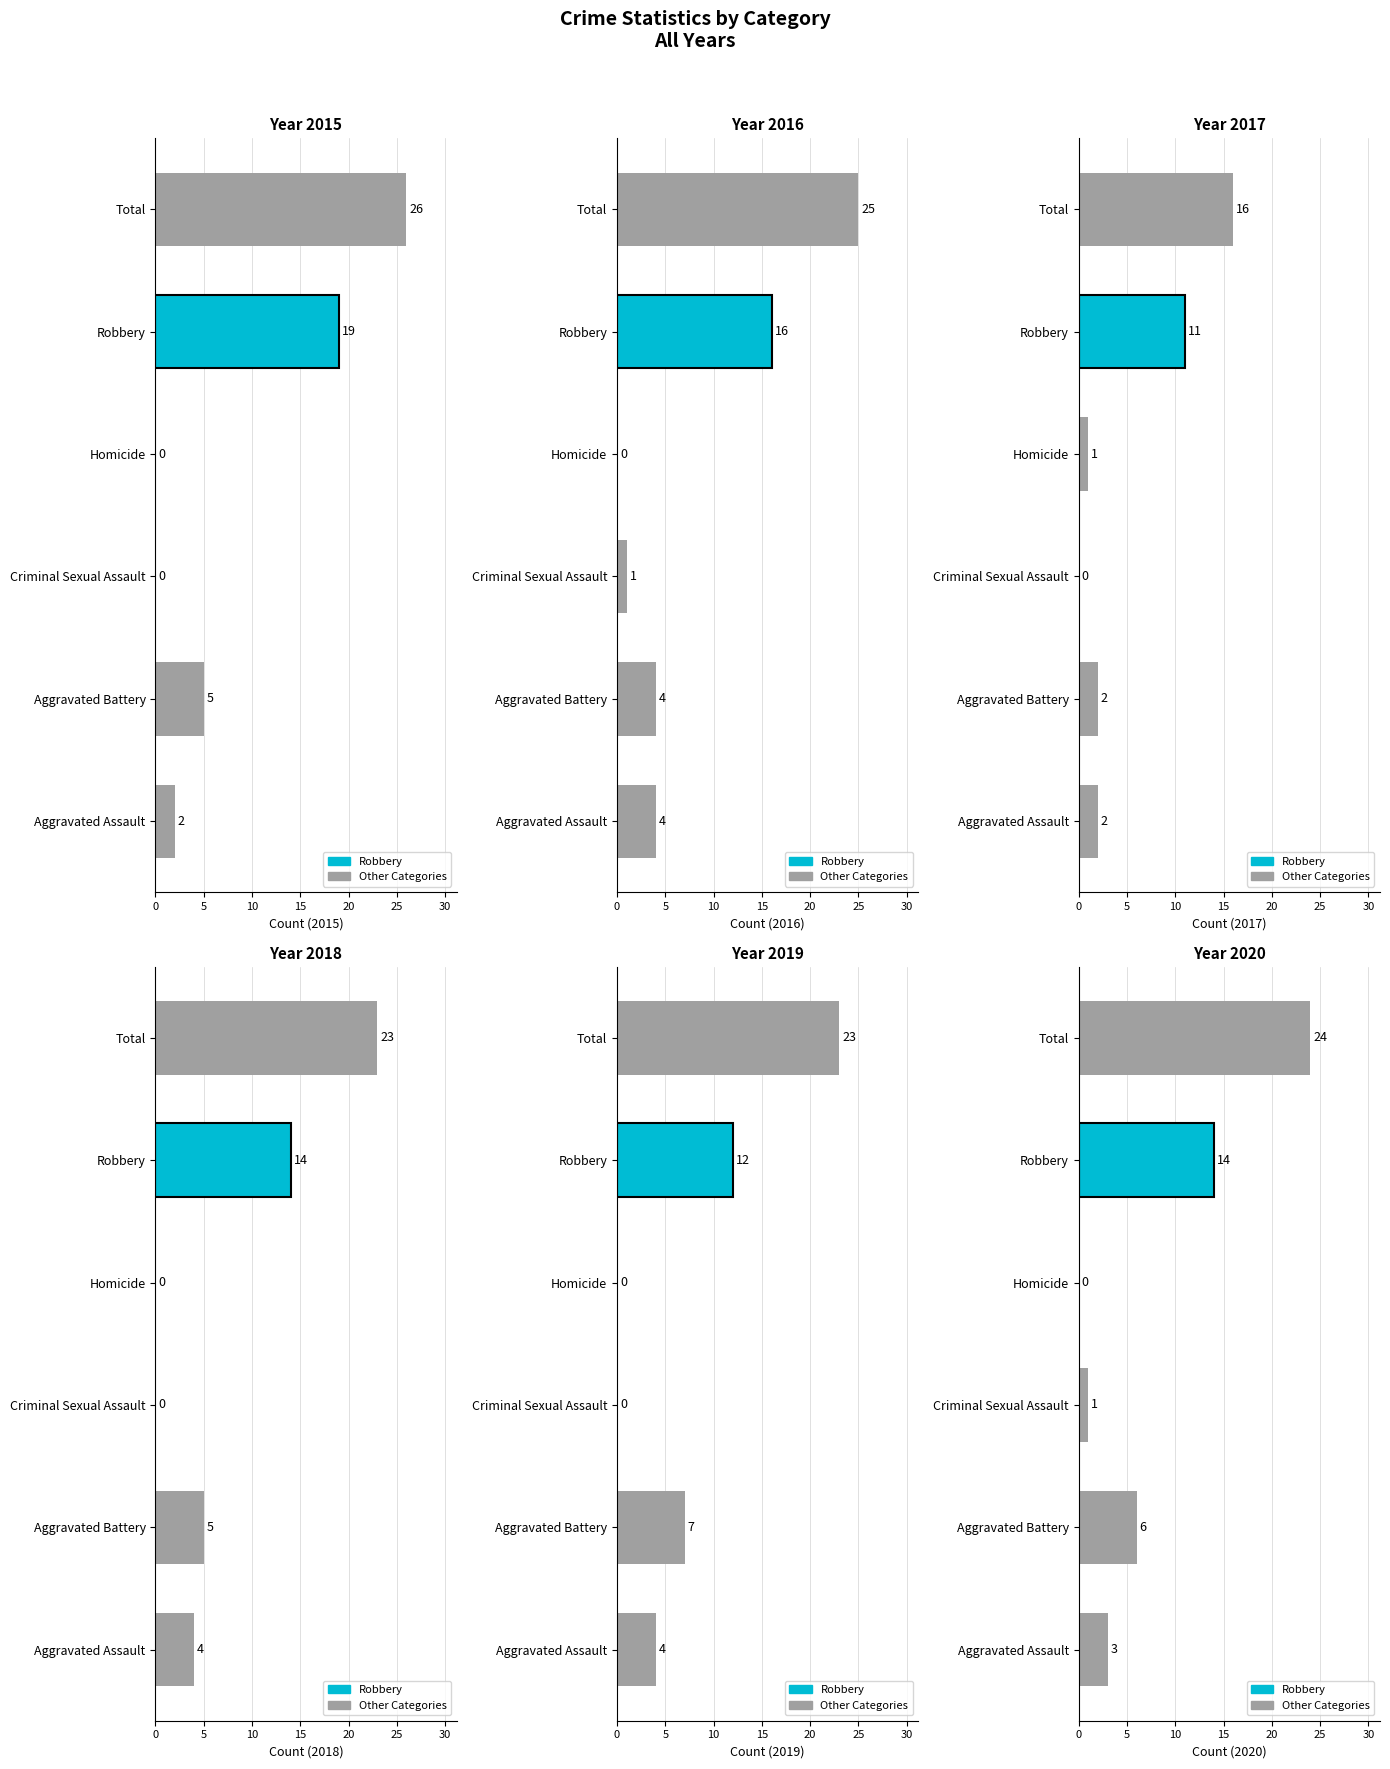

True or false: 2020 has a value of 1 at Criminal Sexual Assault.

True